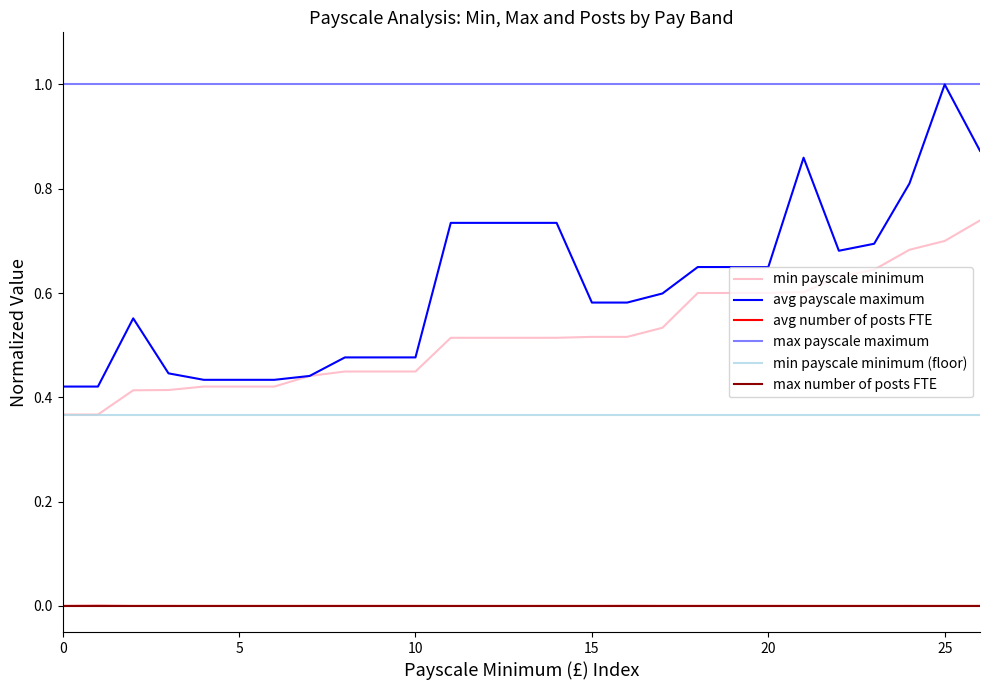

Which series has the largest total across all categories?

Payscale Maximum